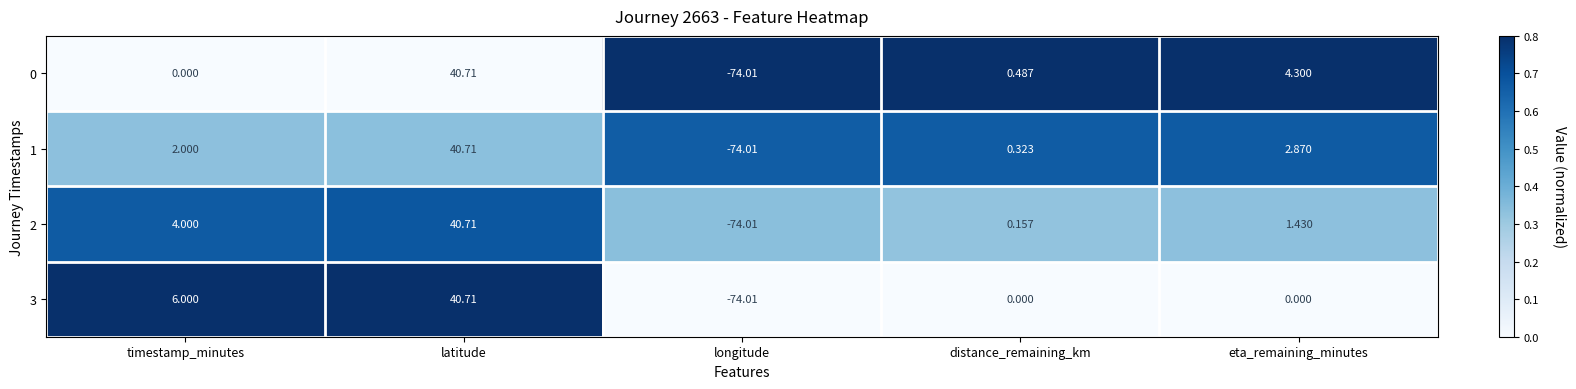

Between timestamp_minutes and distance_remaining_km, which series saw the biggest shift?

3